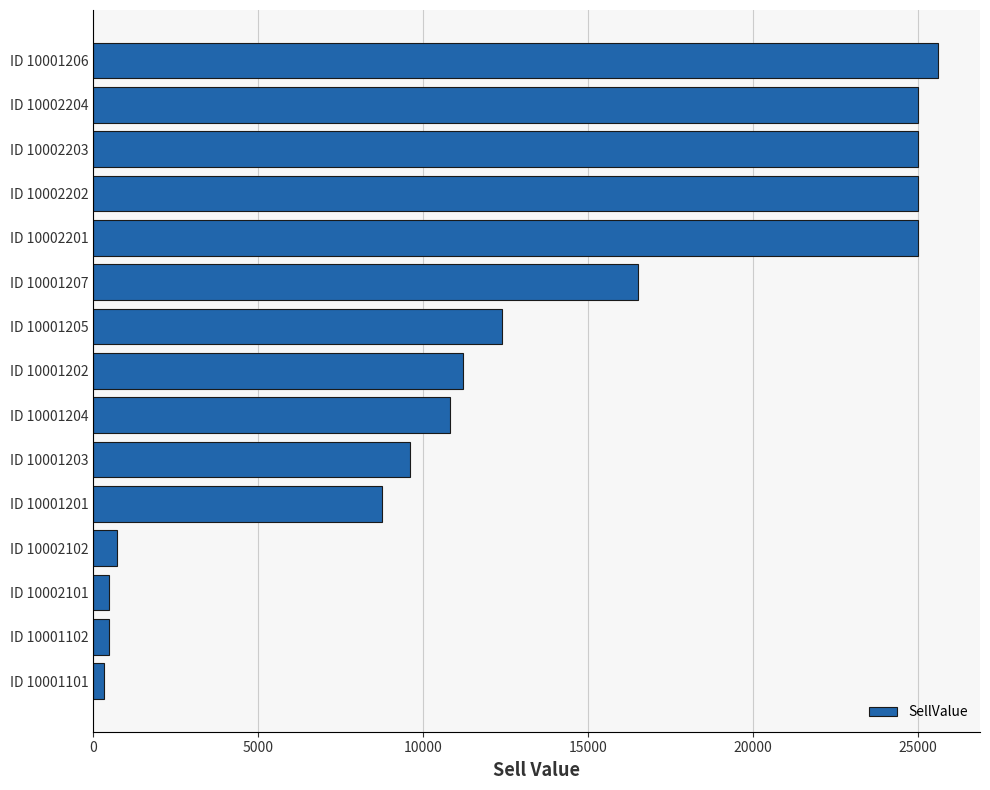

Where is the data nearest to the value 12960?

ID 10001205